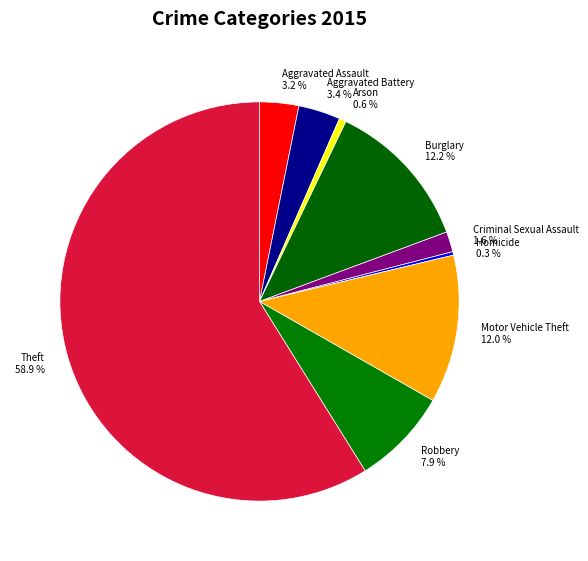

Between Robbery and Aggravated Assault, which is larger?

Robbery